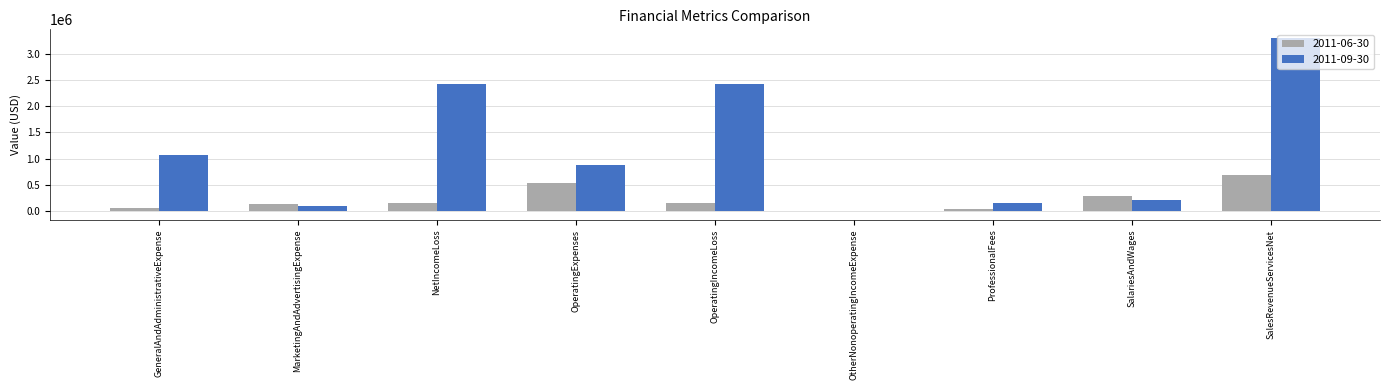

At which label is 2011-09-30 closest to 1647492?

GeneralAndAdministrativeExpense